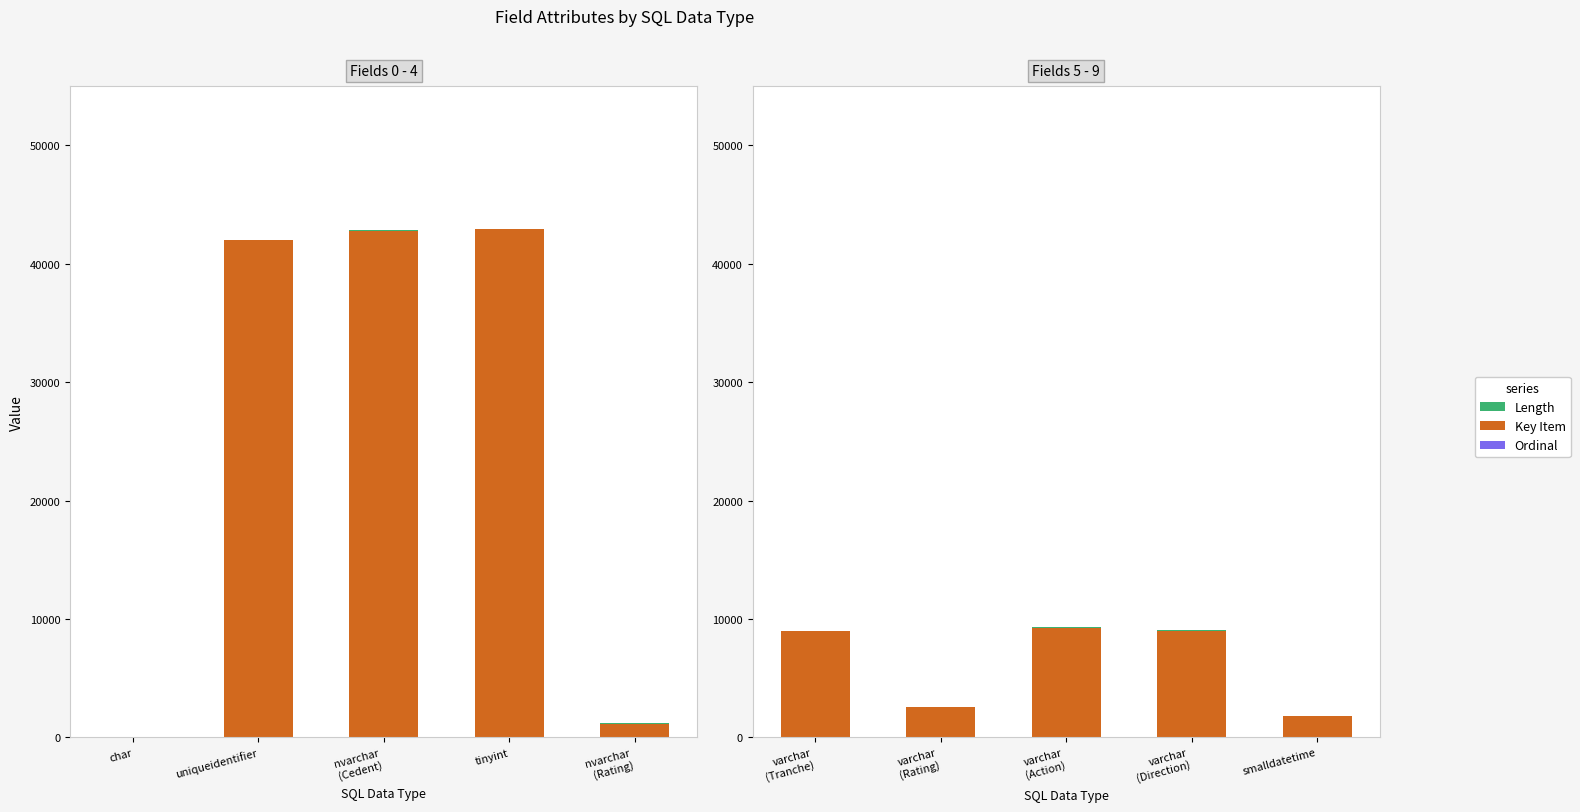

How many series are shown in this chart?

3